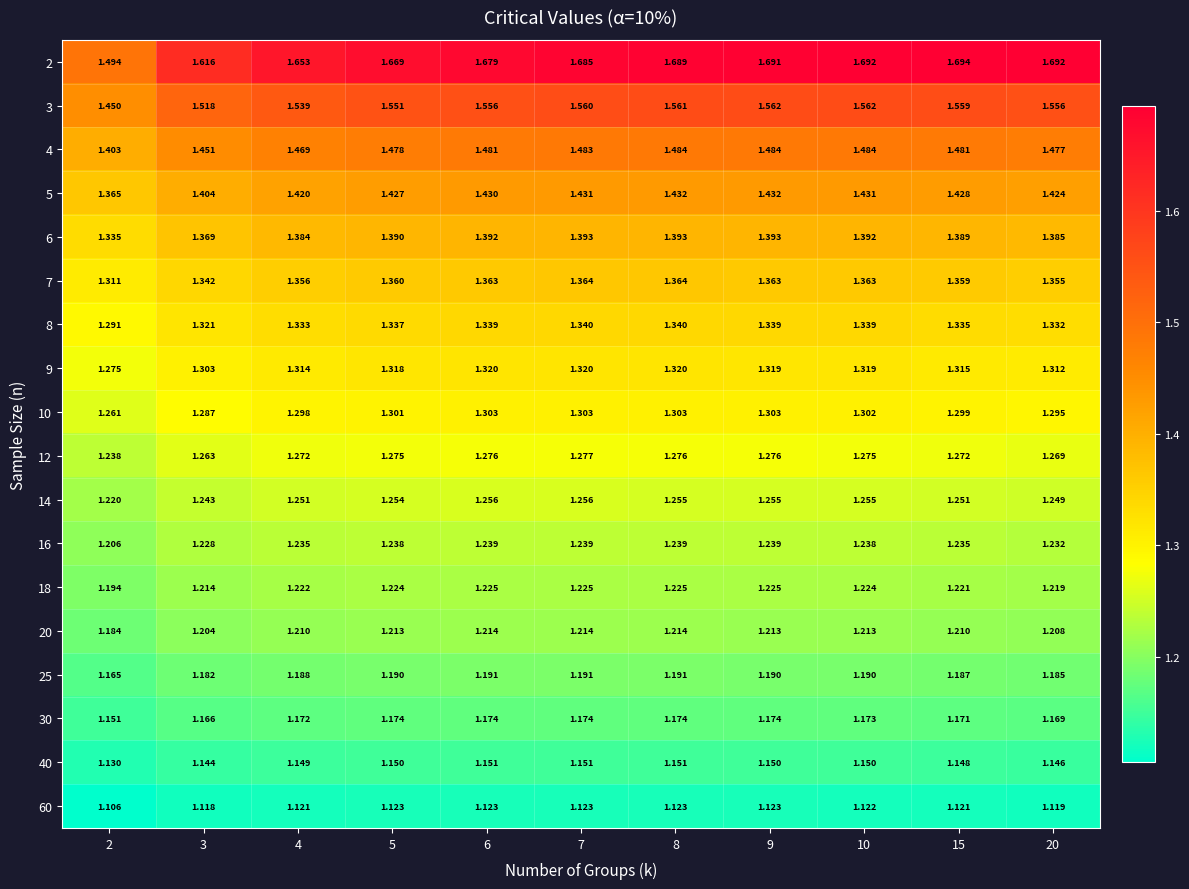

How many distinct data groups are displayed?

18